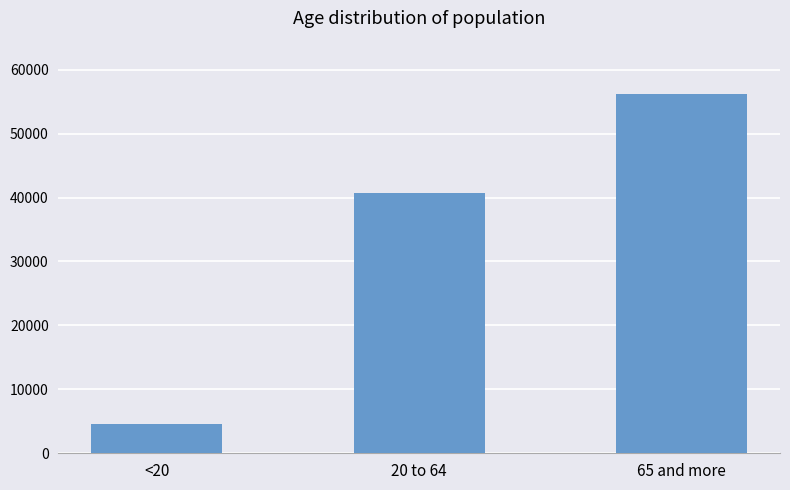

What is the difference between the maximum and minimum values?

51479